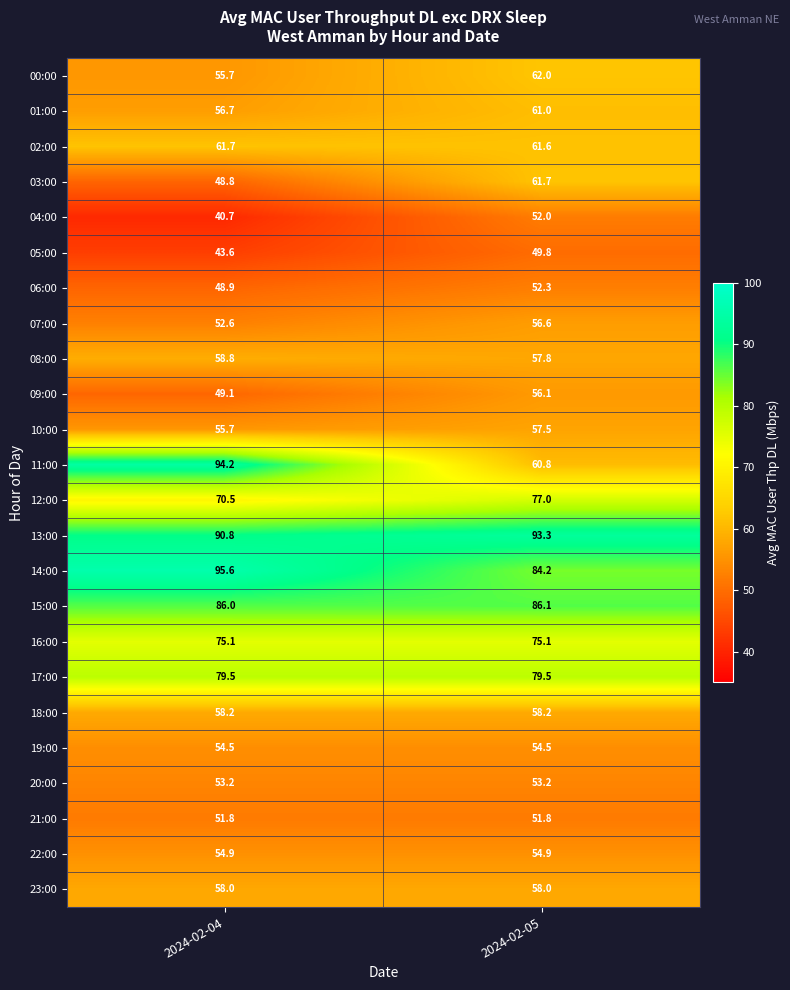

The 16:00 series shows 75.1 at 2024-02-05. True or false?

True